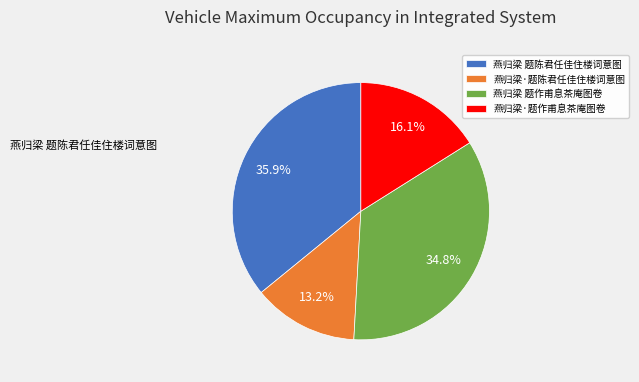

Do 燕归梁·题陈君任佳住楼词意图 and 燕归梁 题作甫息茶庵图卷 together represent more than half of the pie?

No